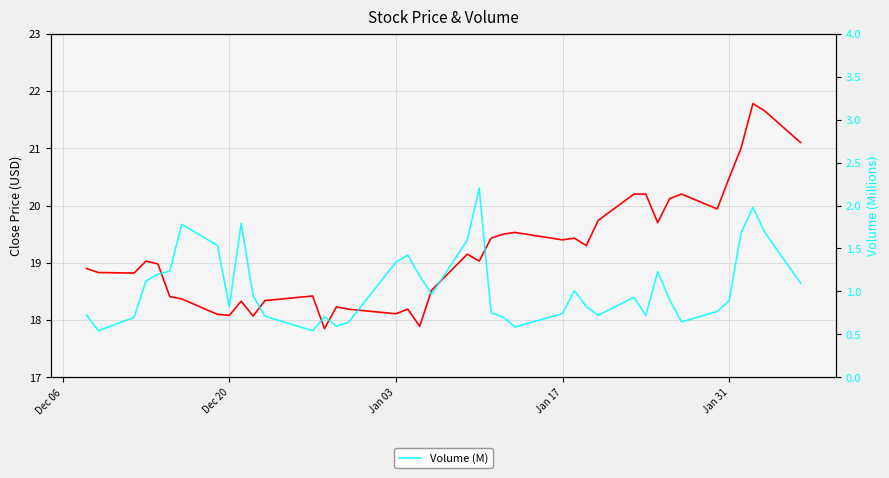

Does the chart have visible grid lines?

Yes